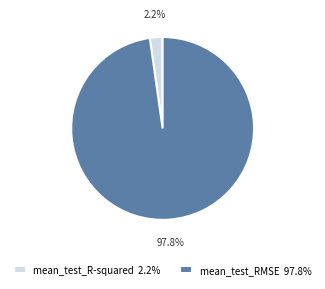

How many segments does this pie chart have?

2